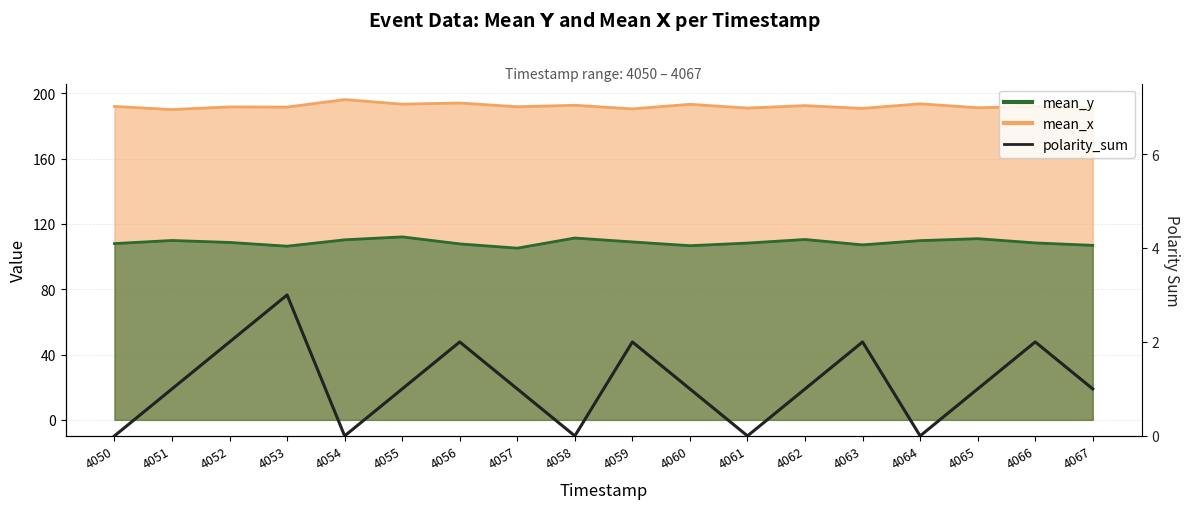

List the labels in order of value, smallest first.

4050, 4054, 4058, 4061, 4064, 4051, 4055, 4057, 4060, 4062, 4065, 4067, 4052, 4056, 4059, 4063, 4066, 4053